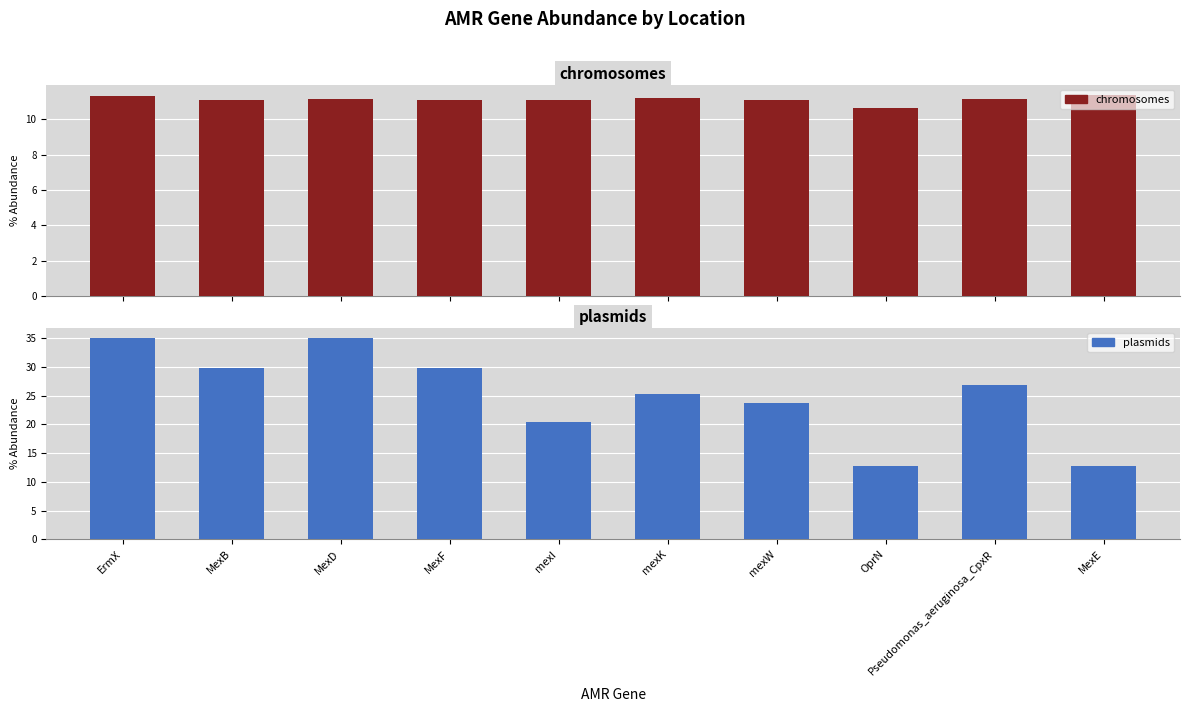

At which category does the chart reach its minimum across all series?

OprN